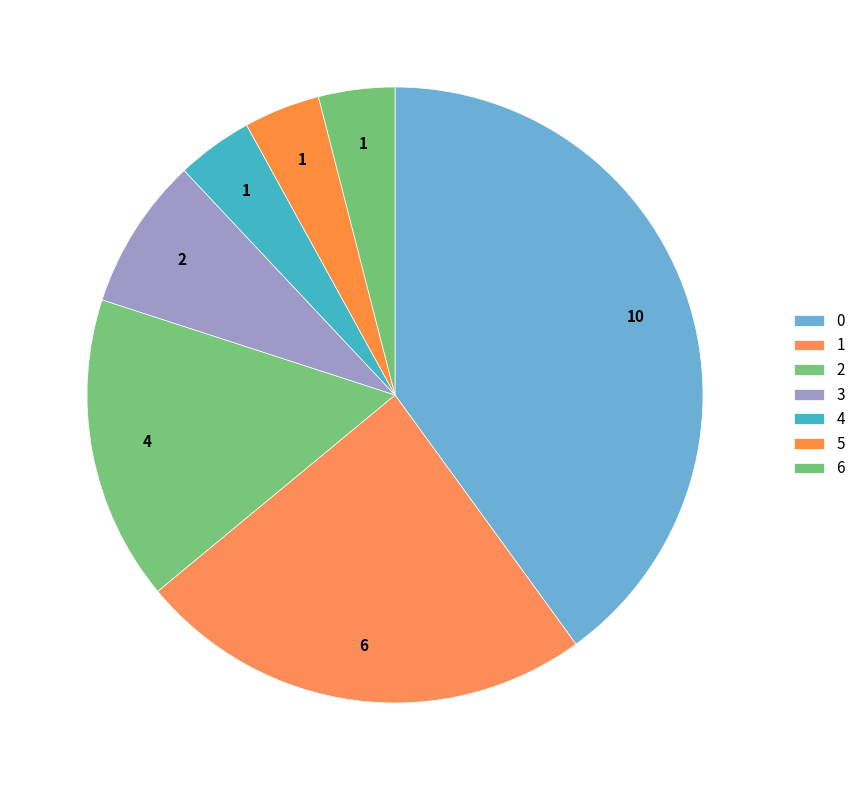

To the nearest percent, what is the difference between the 3 and 5 slice percentages?

4%